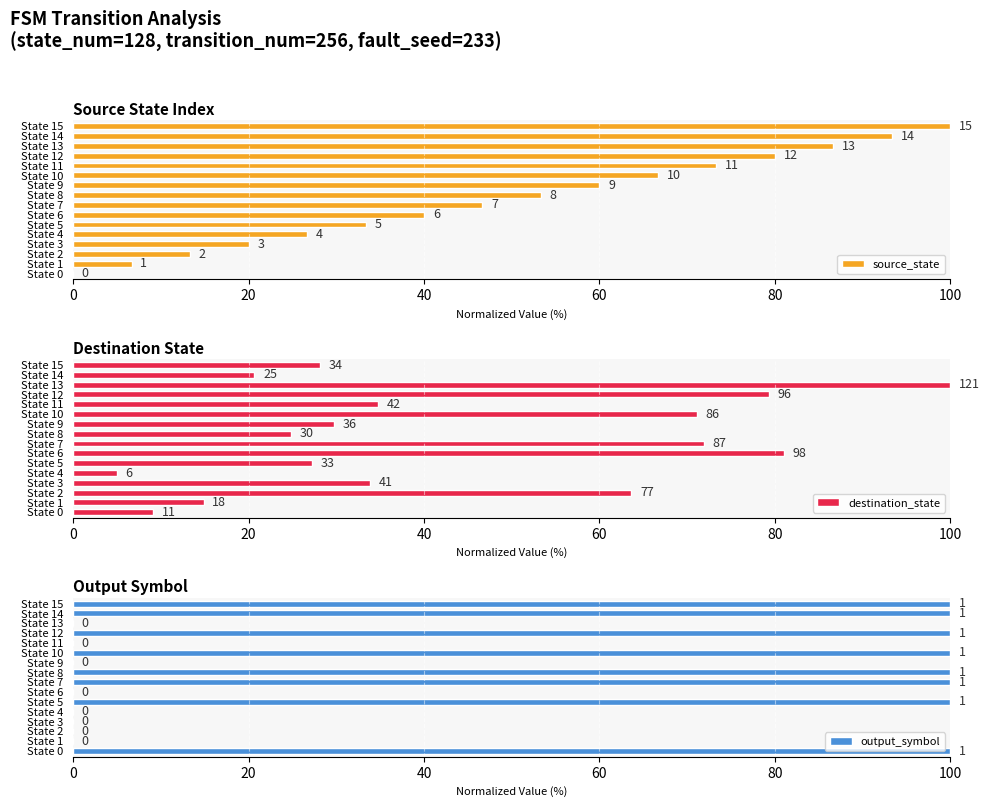

What is the value of the source_state bar at the 4th from the left?

20.0